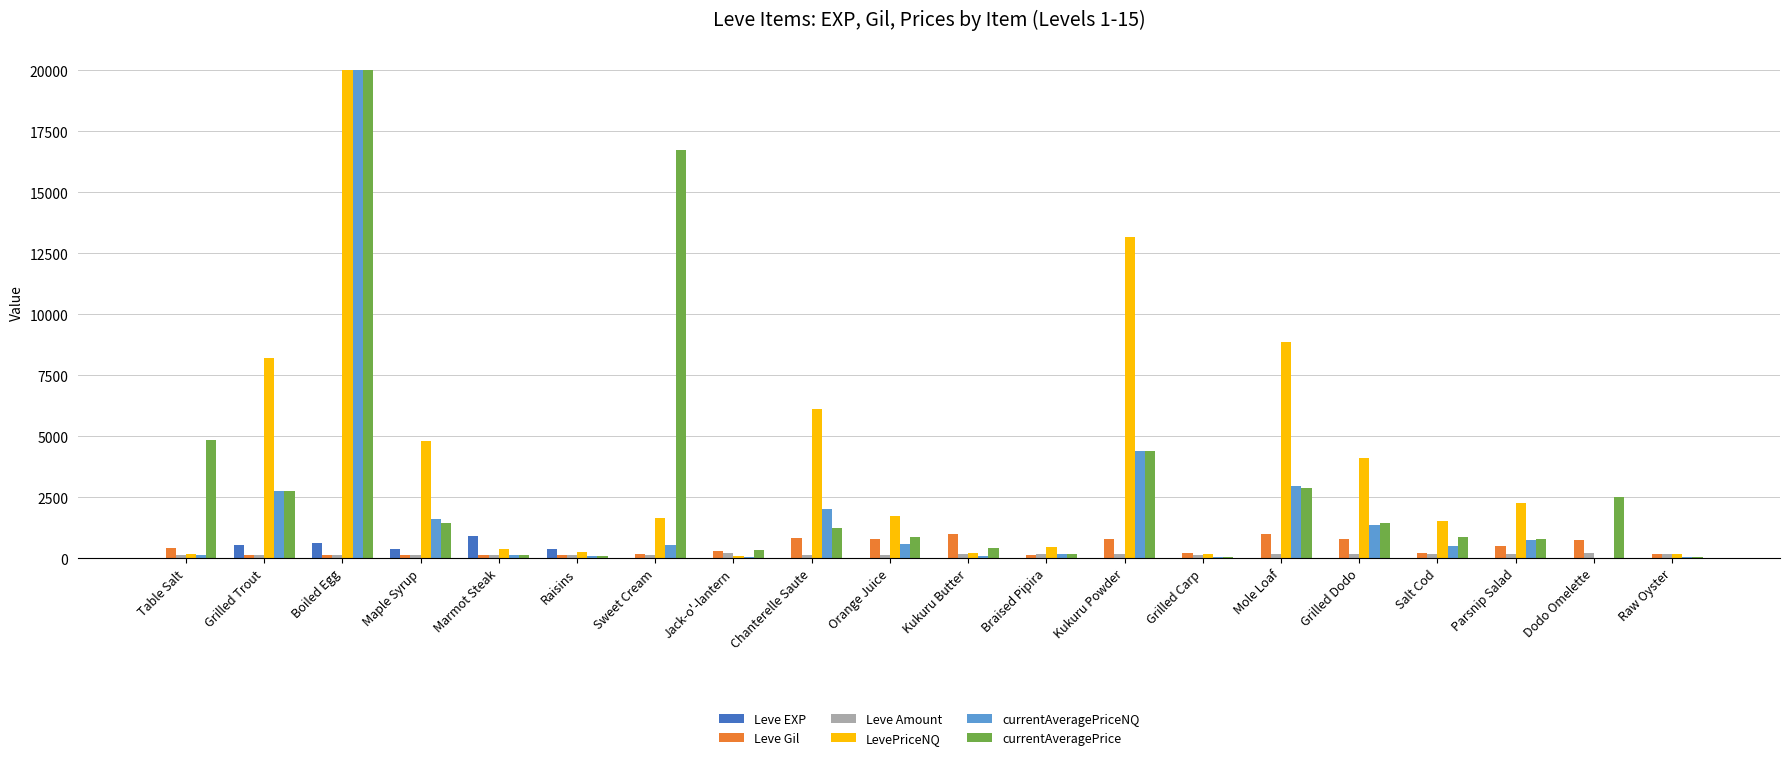

At which category is the sum across all series the highest?

Boiled Egg